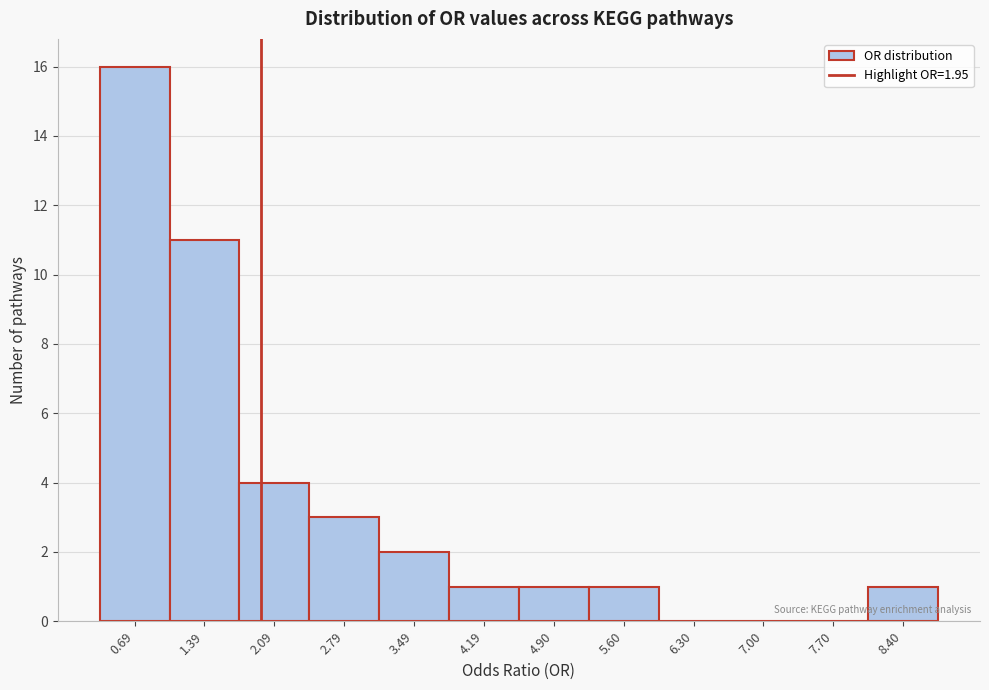

Over which range of the x-axis is the bar tallest?

0.3 to 1.0